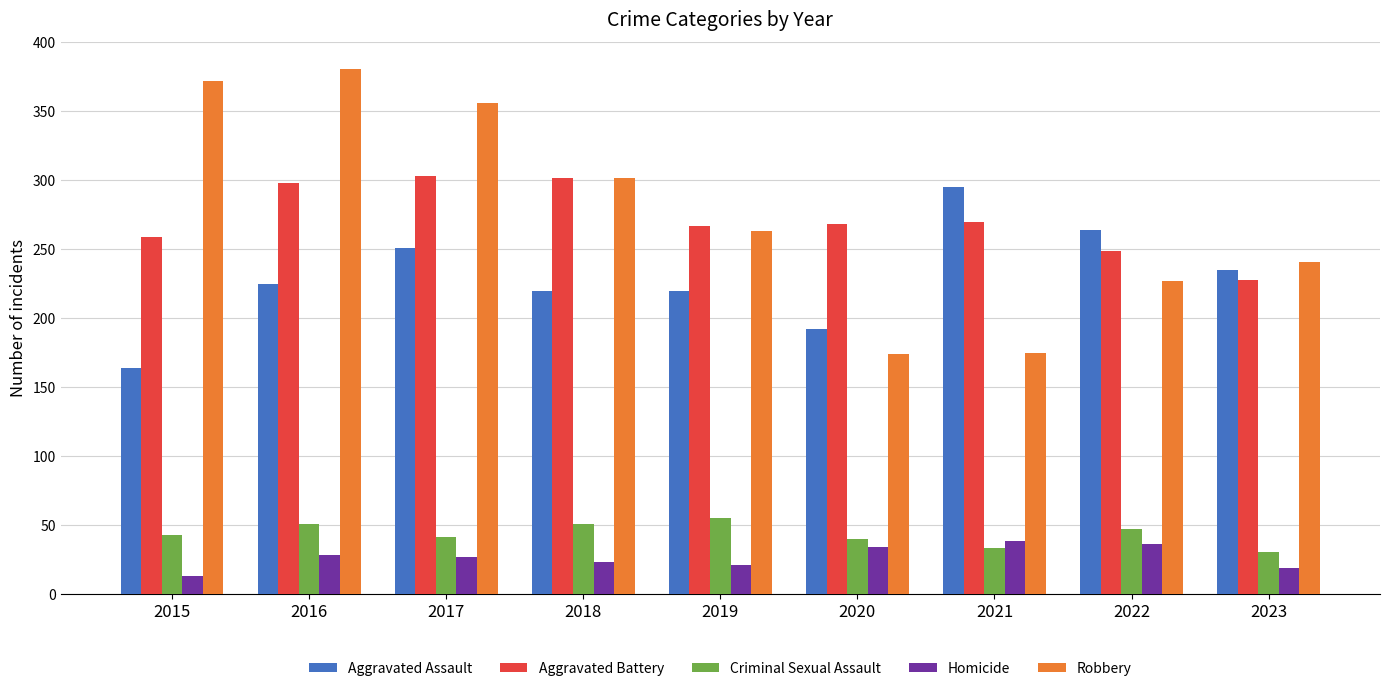

Is it true that Aggravated Battery equals 302 at 2018?

True